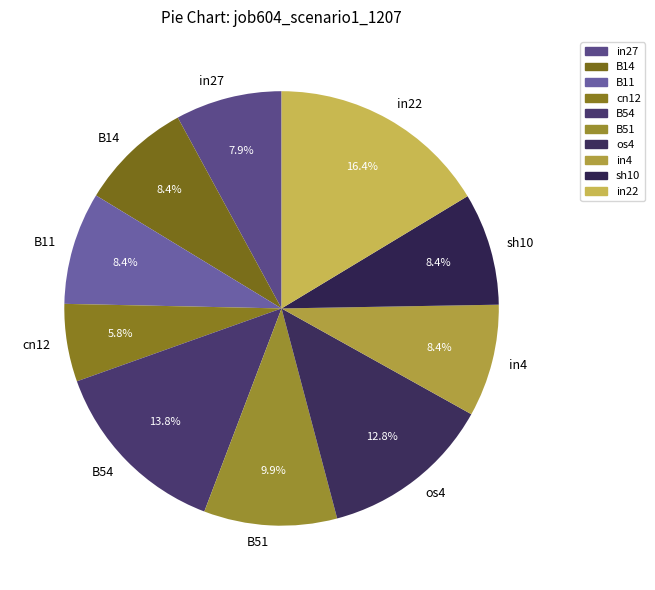

To the nearest percent, what portion does B54 represent?

14%